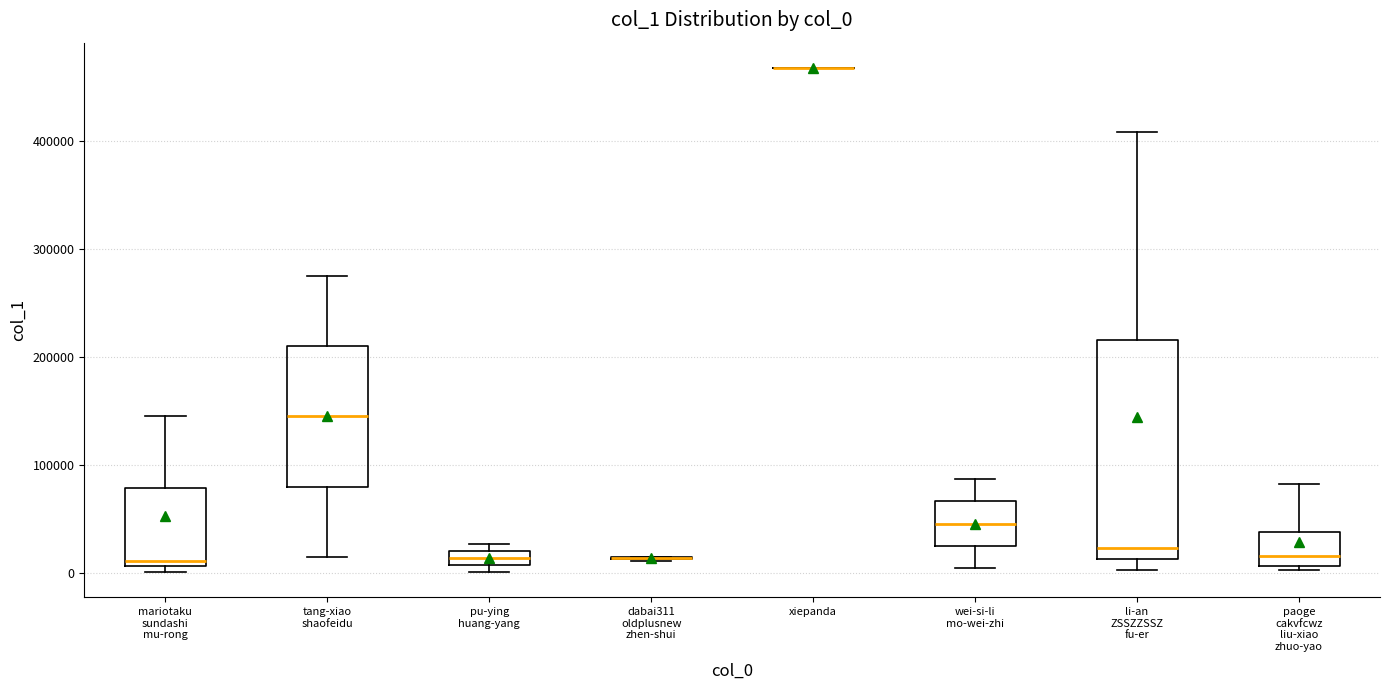

Which box is the tallest, from its lower edge to its upper edge?

li-an ZSSZZSSZ fu-er